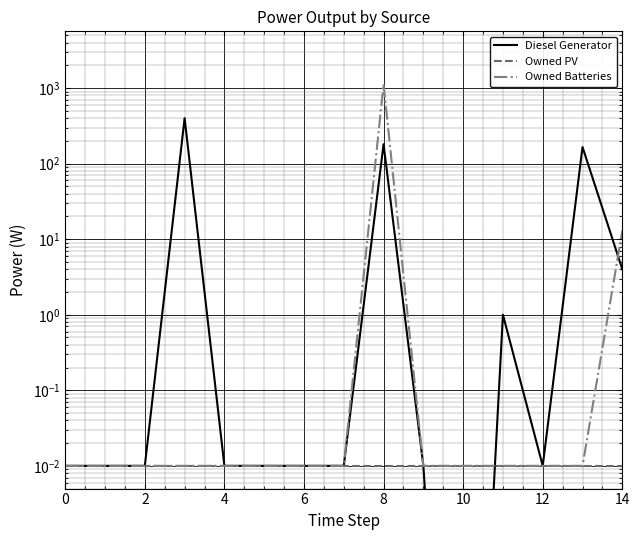

Between which two adjacent categories do Diesel Generator and Owned Batteries first intersect?

10 and 11